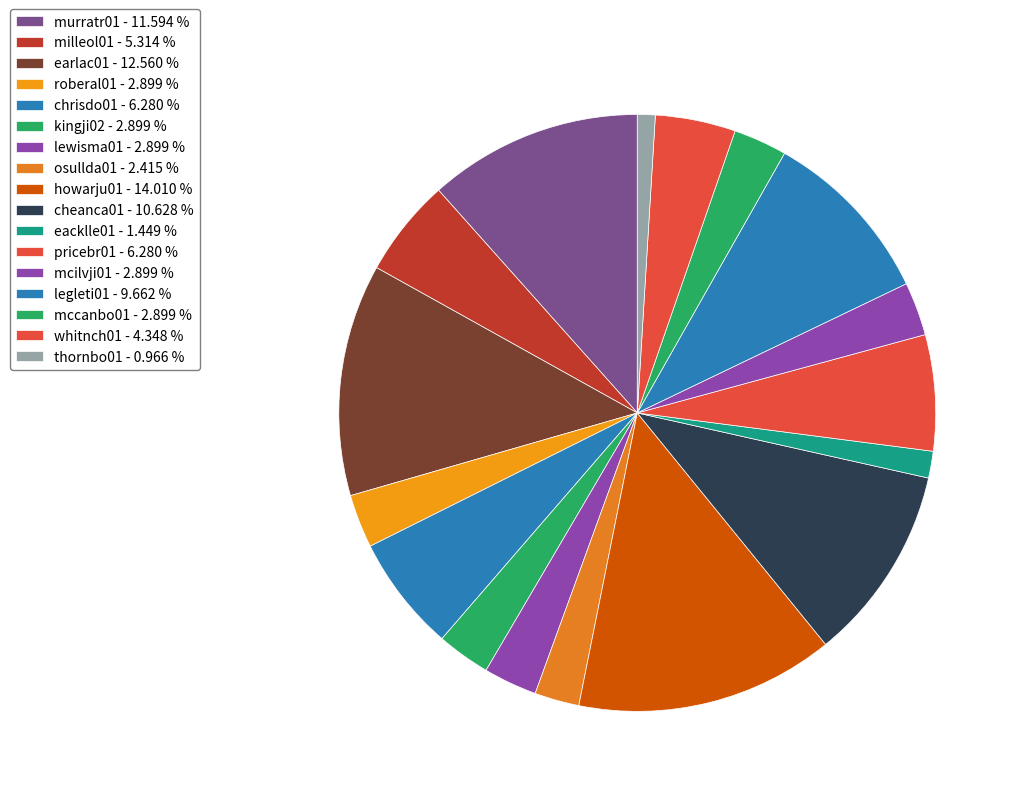

How much of the chart is everything except whitnch01?

95.7%